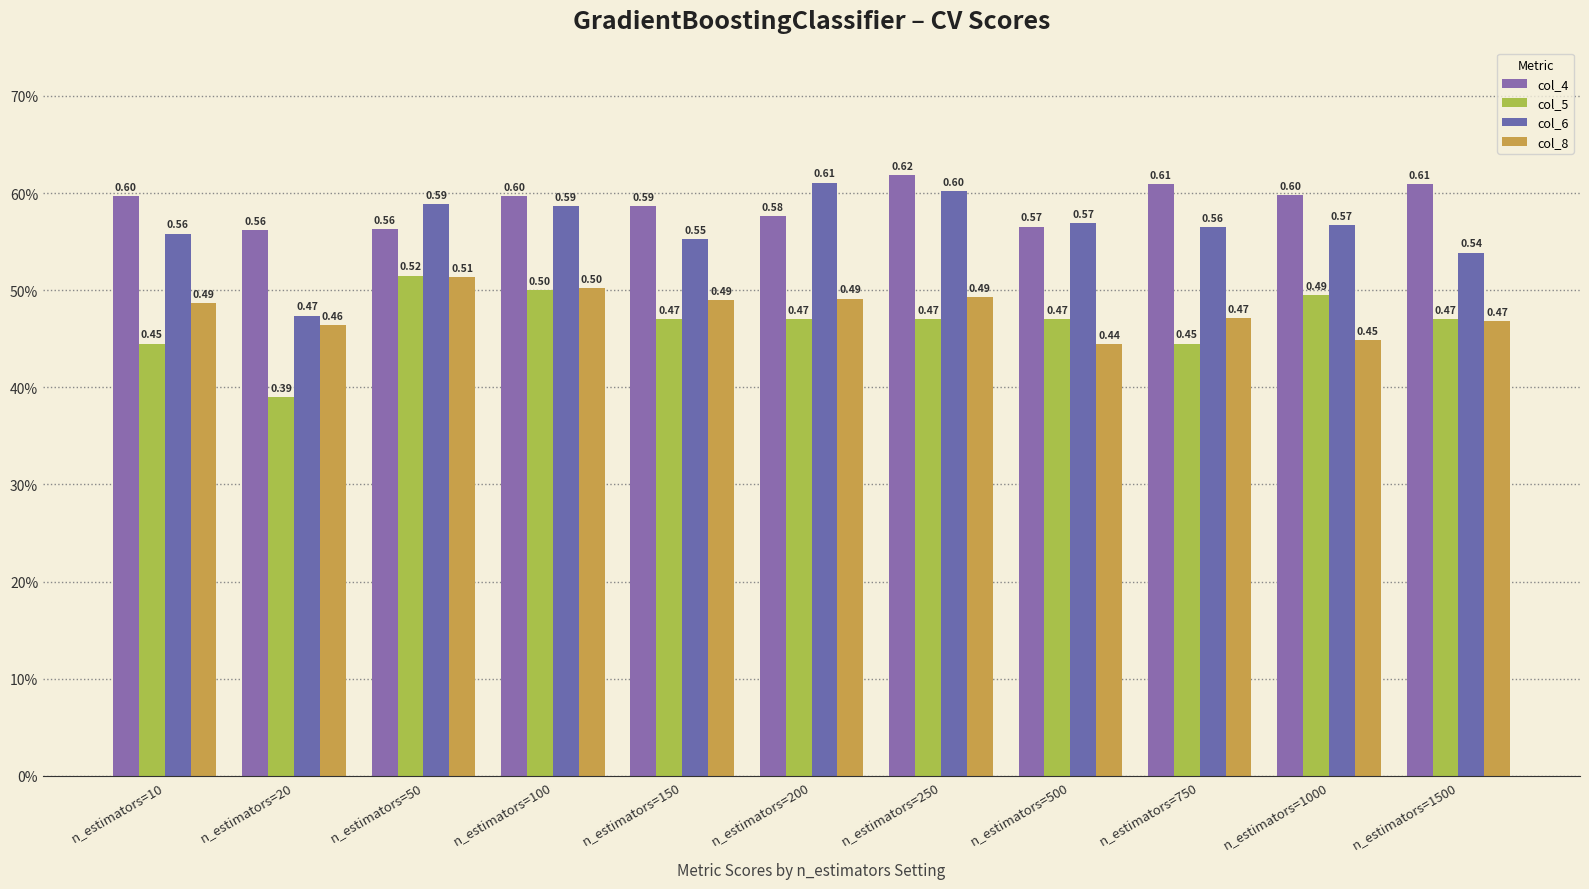

What are all the series names shown in the legend?

col_4, col_5, col_6, col_8